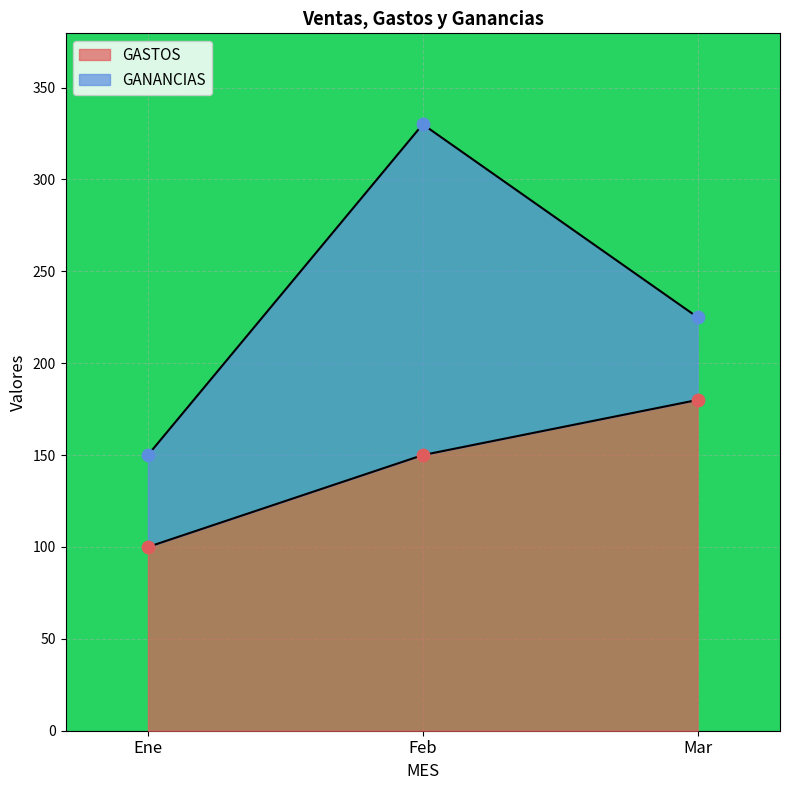

What is the ratio of the value at Ene to the value at Mar?

0.6